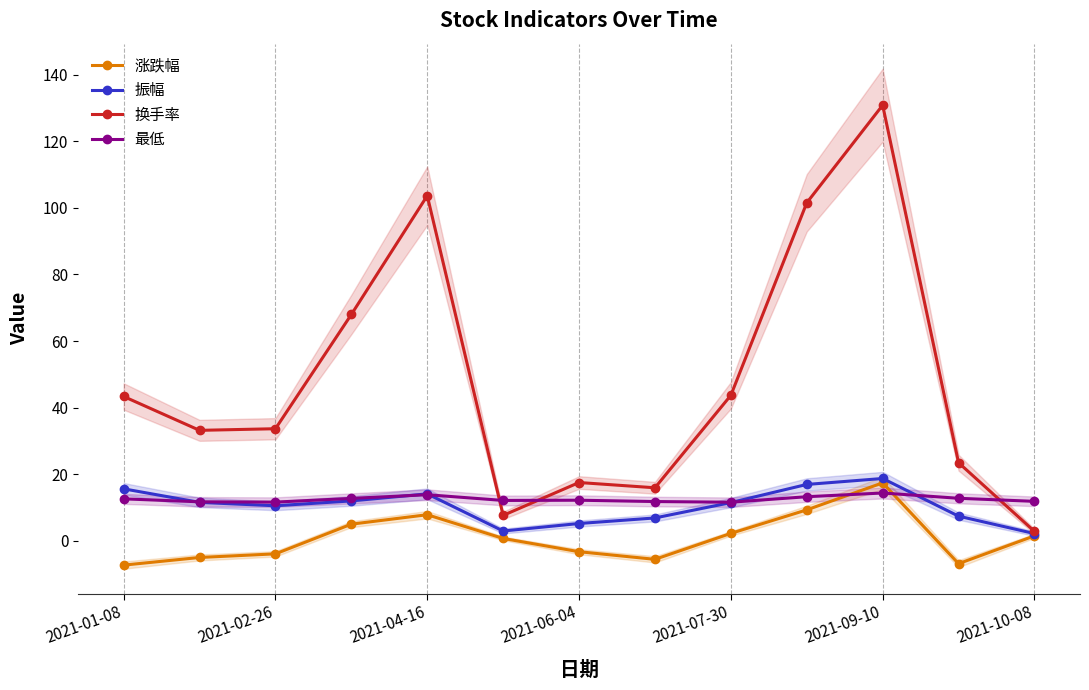

What is the sum of all 最低 values?

161.9